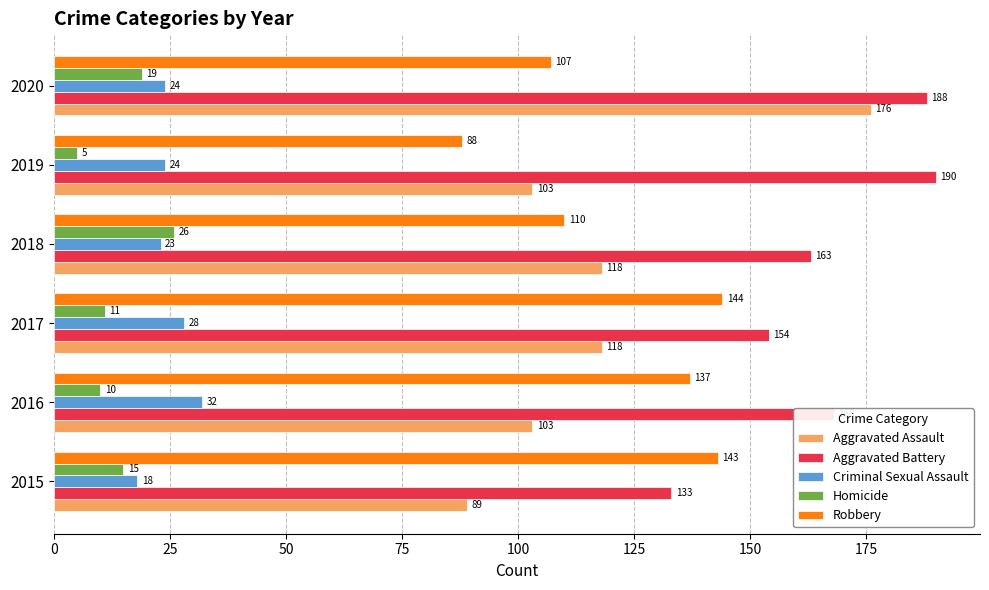

Between 2016 and 2019, which series saw the biggest shift?

Robbery